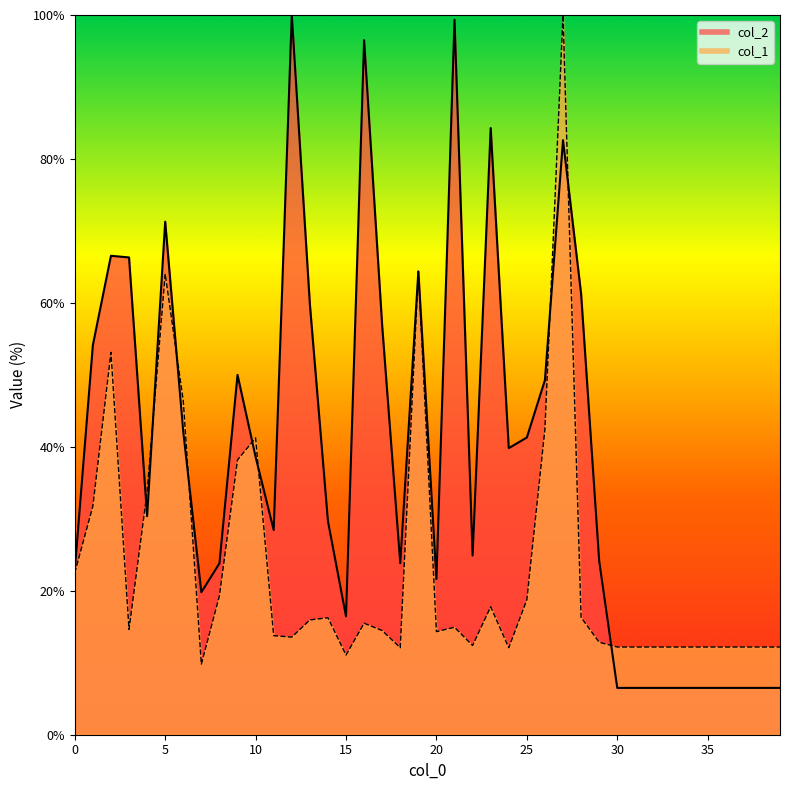

What is the value of the col_2 point at the 3rd from the left?

66.5